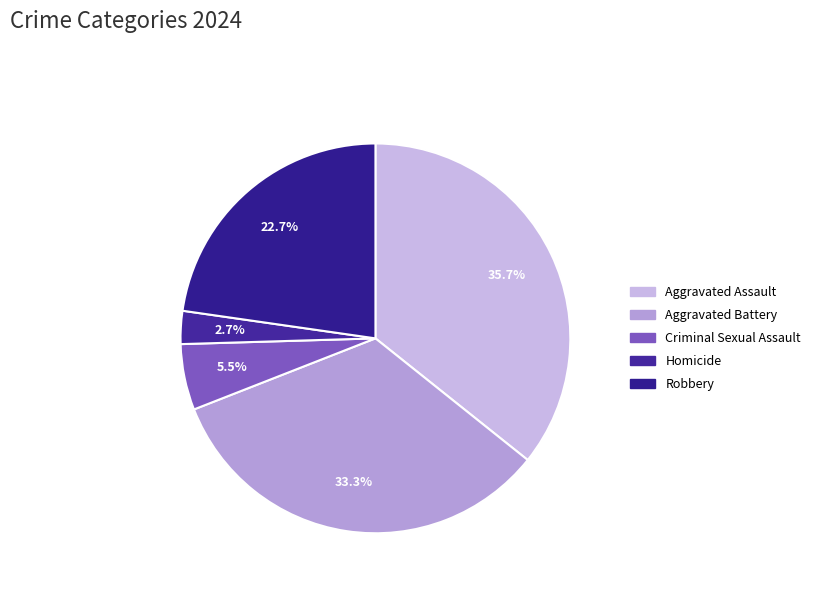

What percentage is the Homicide slice, to the nearest percent?

3%